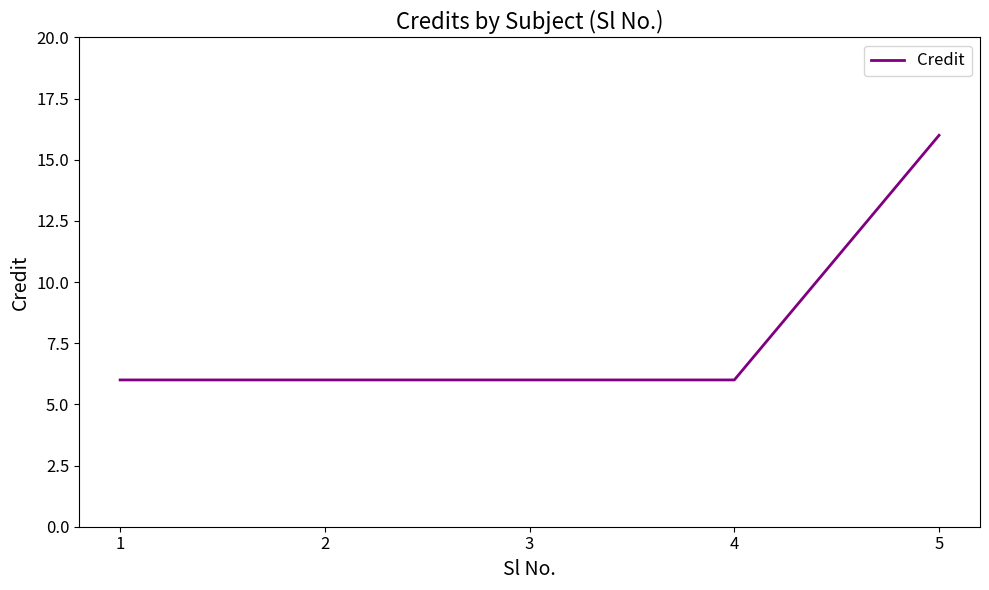

What is the sum of the values at 1 and 5?

22